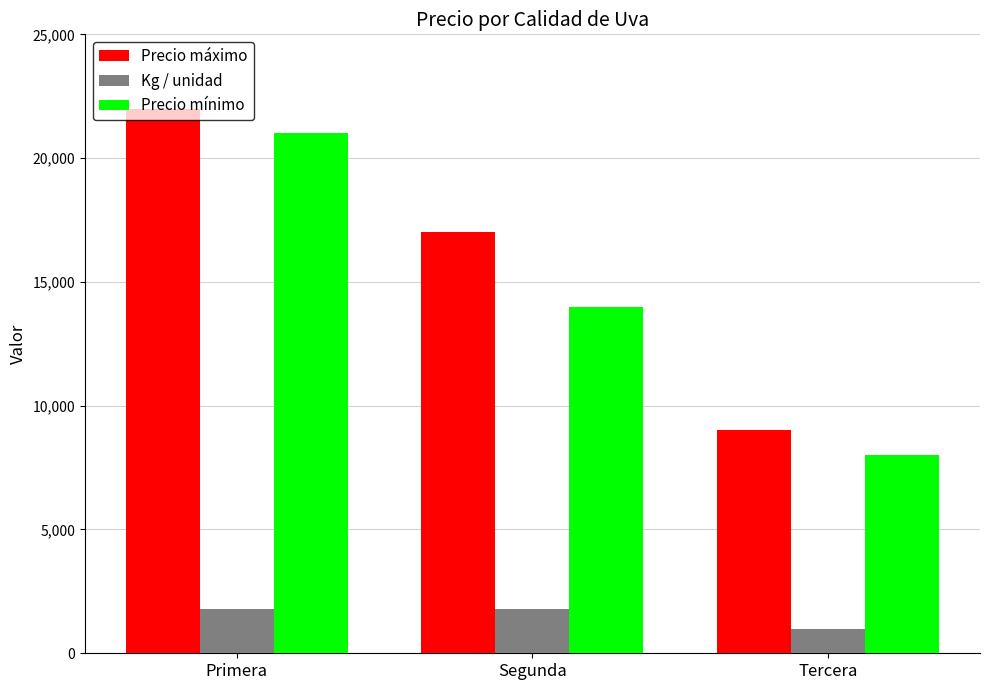

Between Primera and Segunda, which series saw the biggest shift?

Precio mínimo